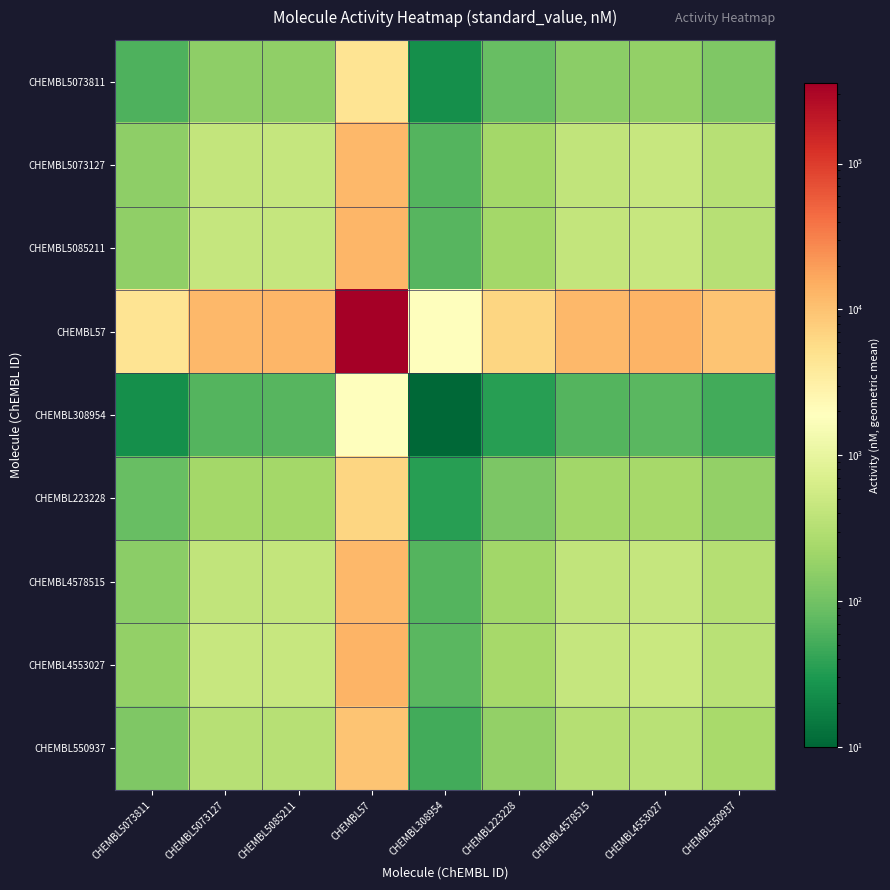

Which series has the largest total across all categories?

CHEMBL57